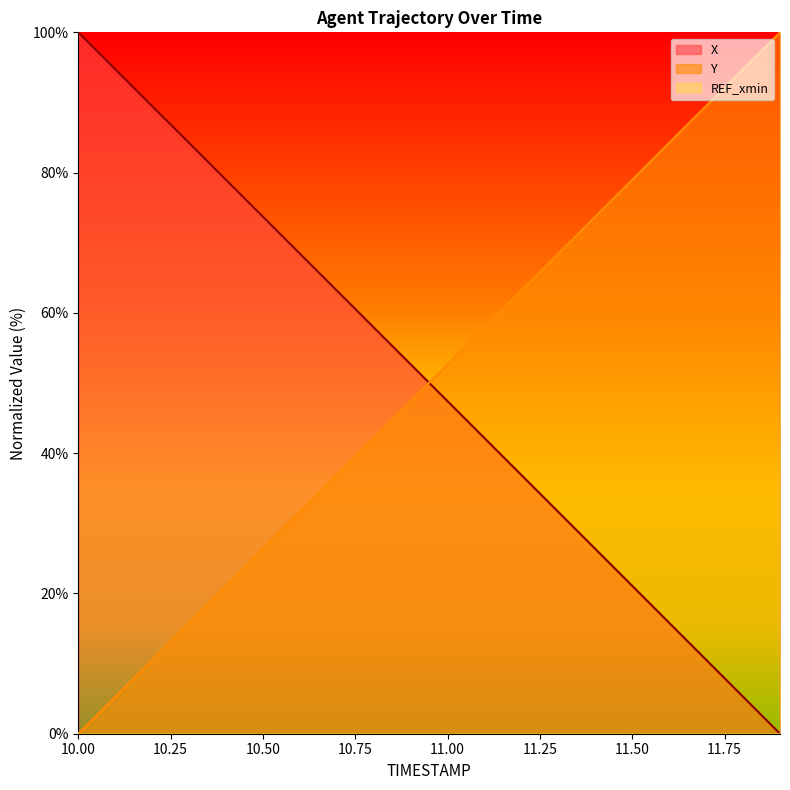

Read the Y value at 11.3.

68.5